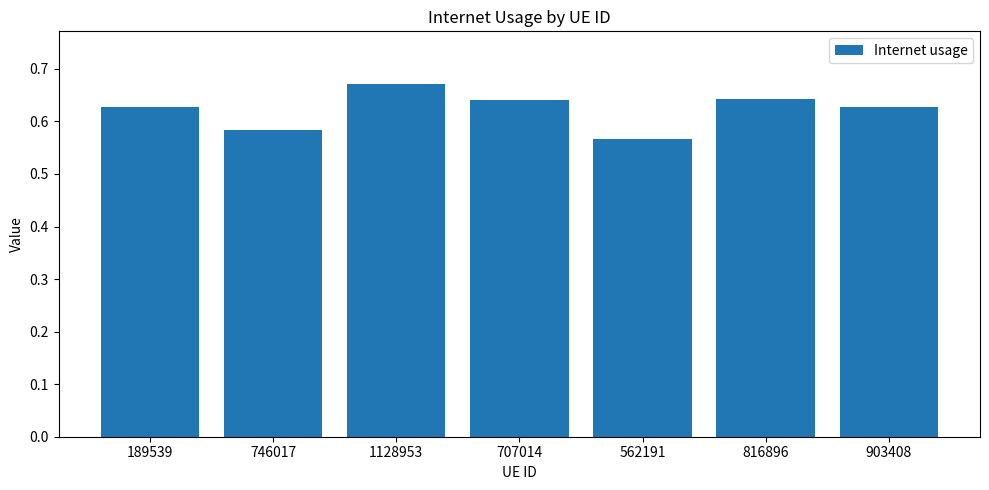

Where is the data nearest to the value 0?

562191